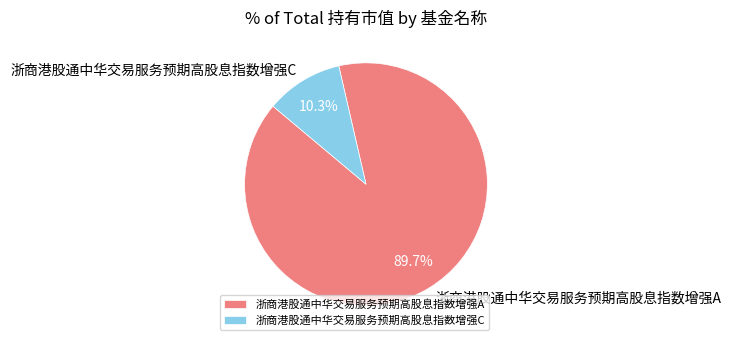

What is the total percentage of 浙商港股通中华交易服务预期高股息指数增强A and 浙商港股通中华交易服务预期高股息指数增强C?

100.0%